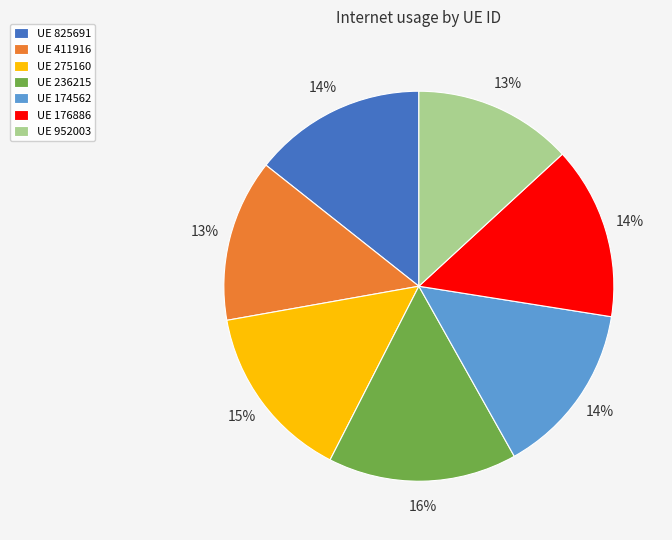

Count the number of slices in the pie.

7